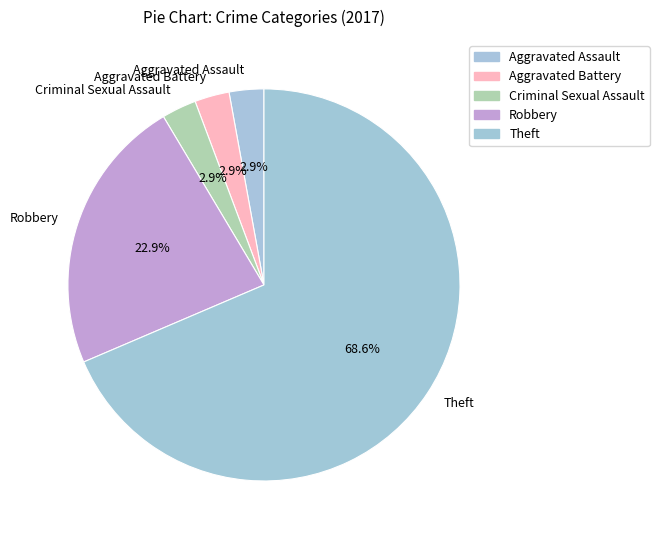

Is there any slice that represents more than half of the pie?

Yes